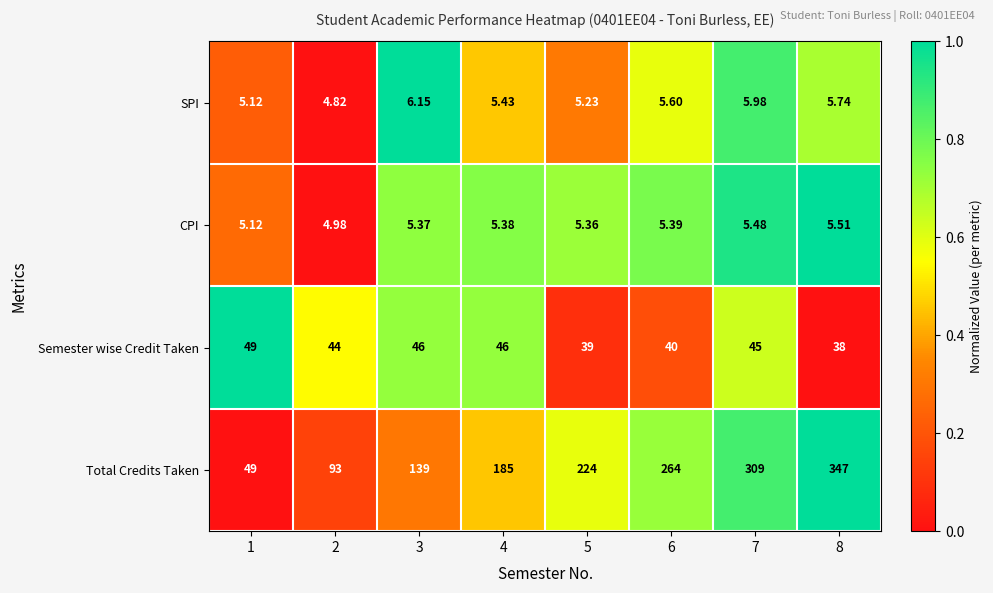

Which series changed the most between 1 and 2?

Total Credits Taken